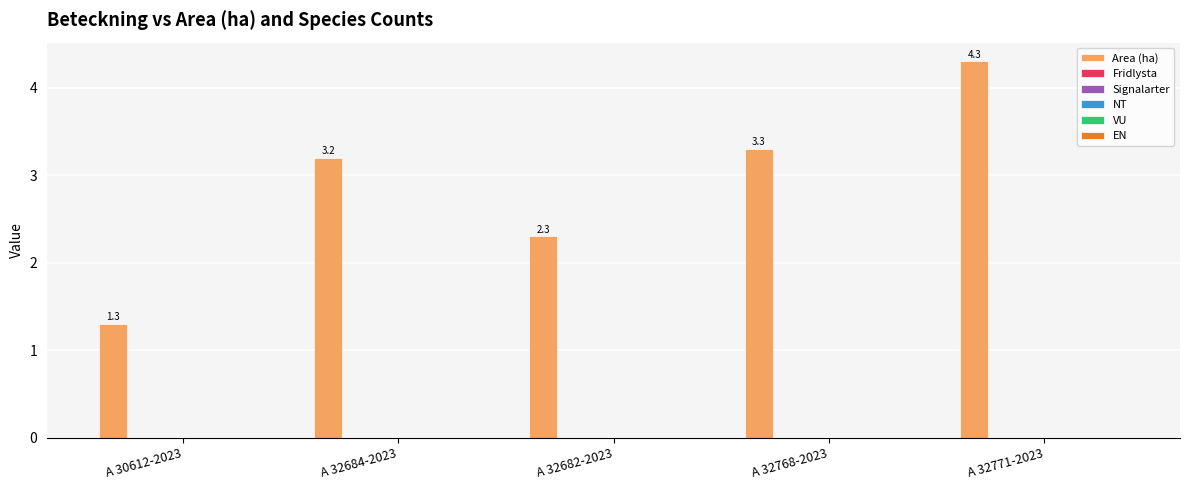

What is the greatest value displayed?

4.3